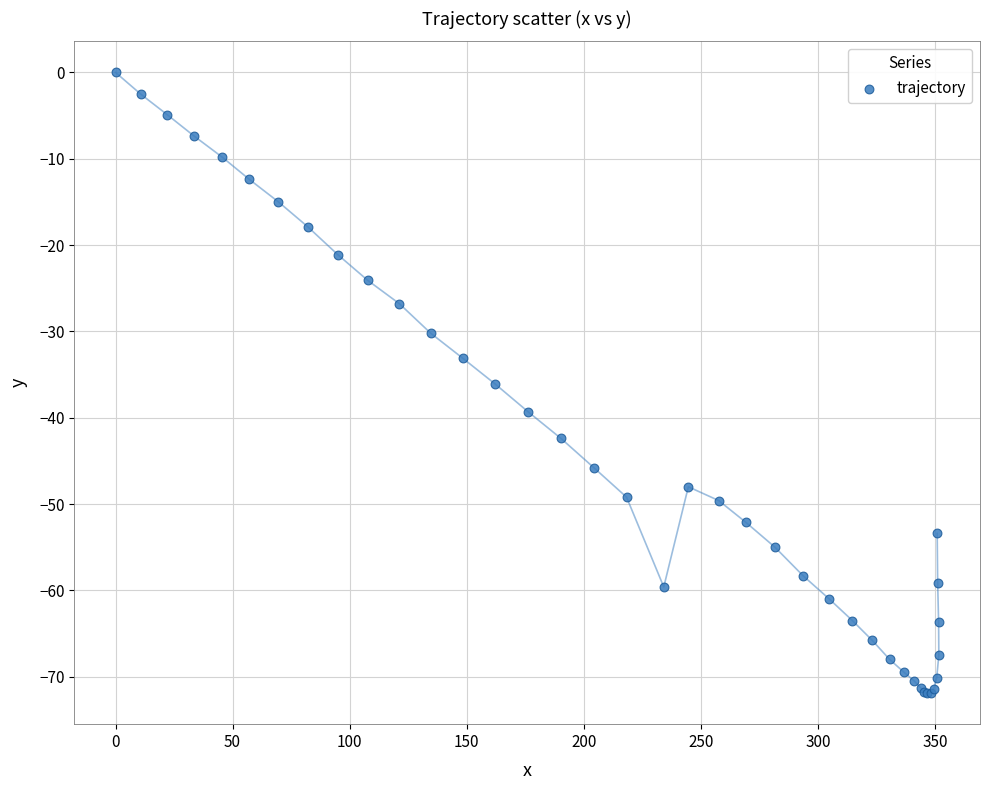

What Y value in the scatter plot is closest to -35?

-36.1